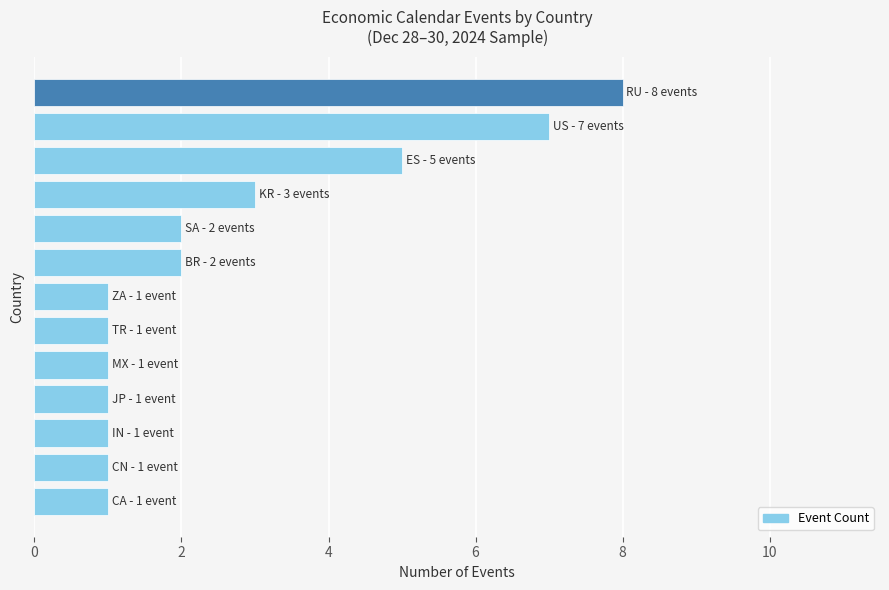

What is the average value?

3